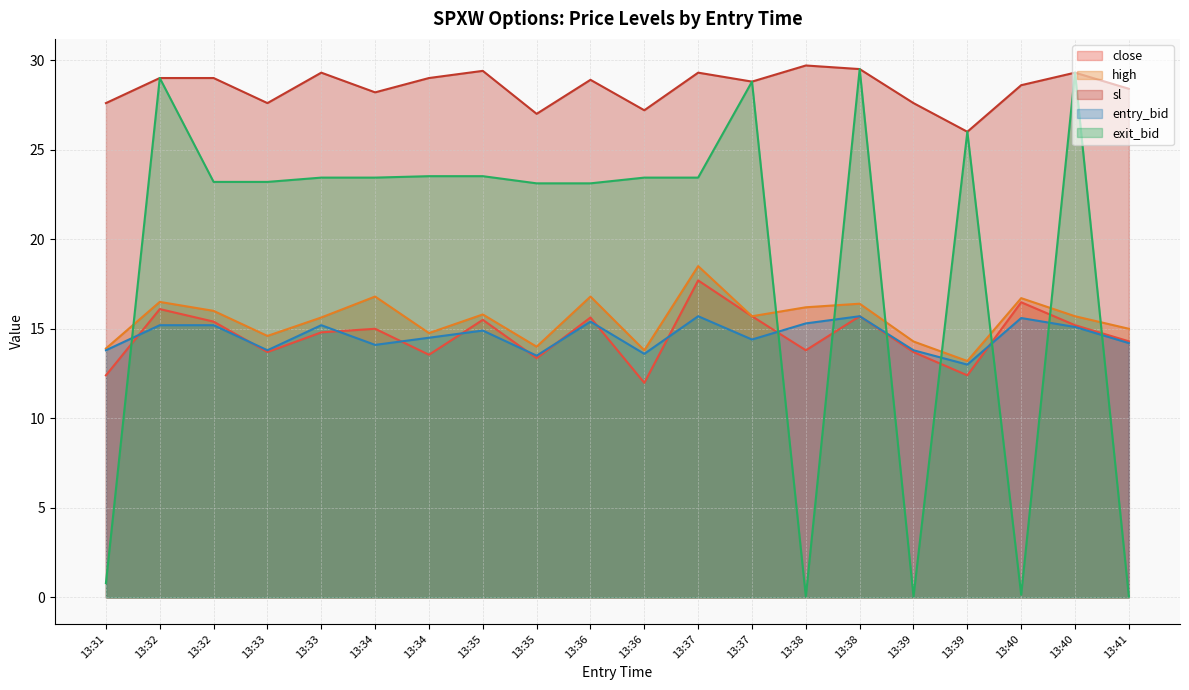

At which label does sl reach its minimum?

13:39